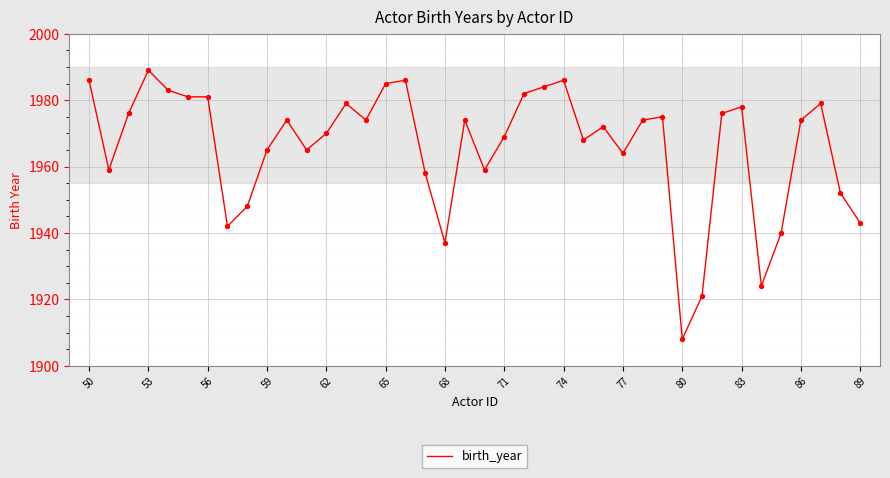

What is the smallest value displayed?

1908